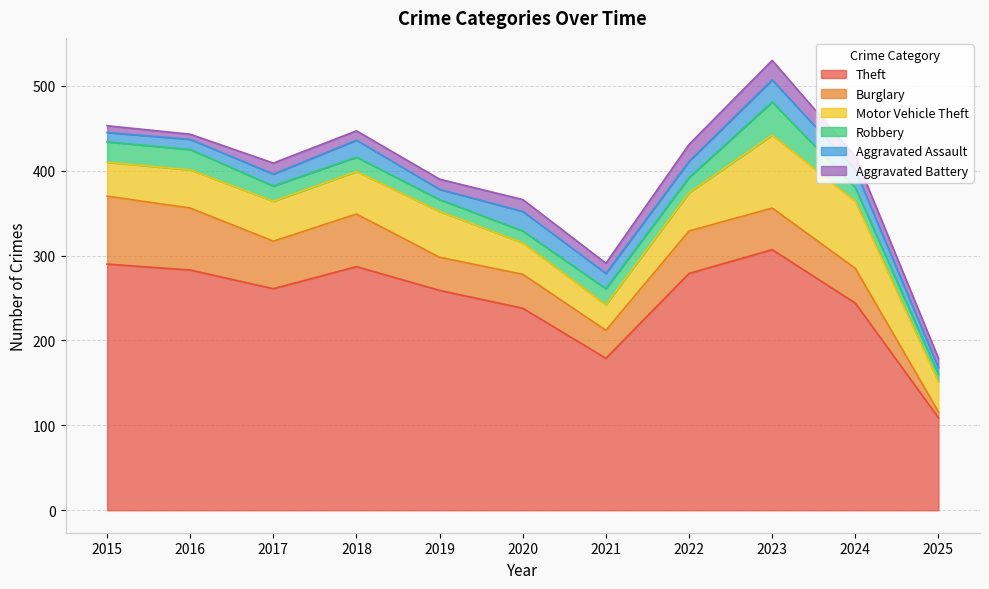

What is the average value of the Burglary series?

48